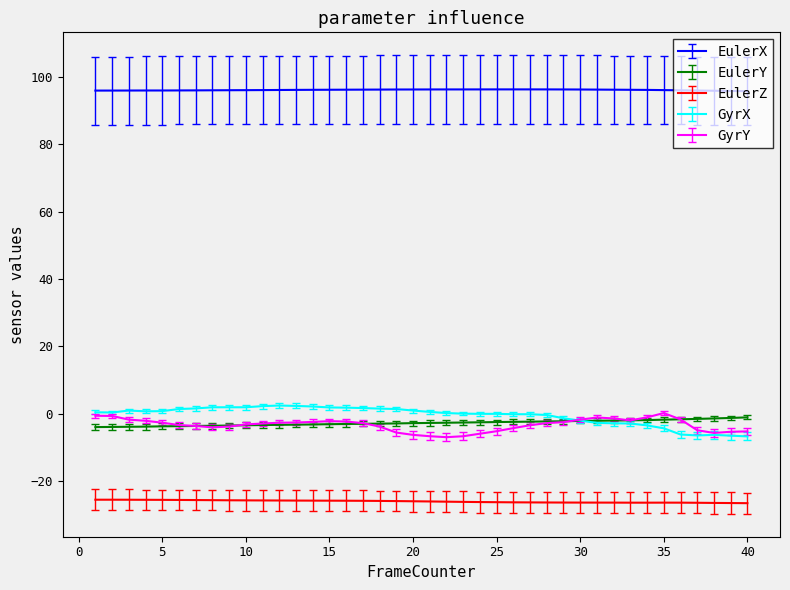

True or false: GyrY and EulerZ cross at least once.

False